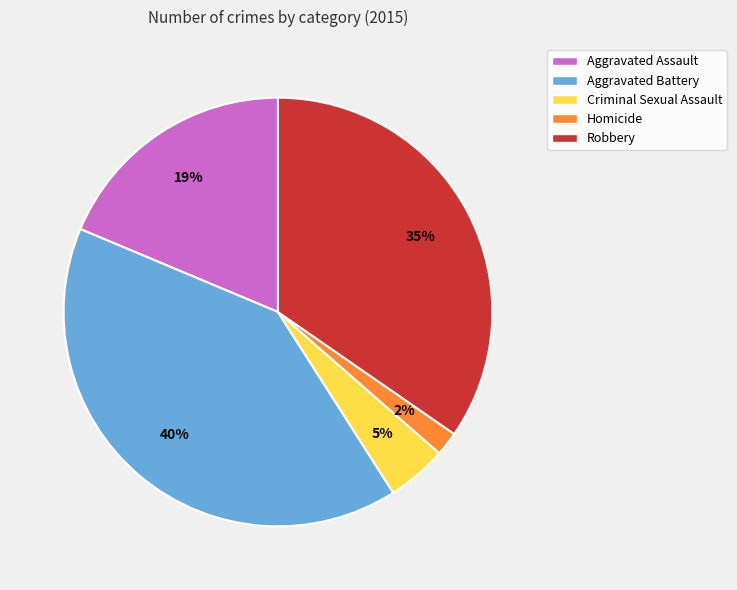

The Criminal Sexual Assault slice represents 5% of the pie. True or false?

True